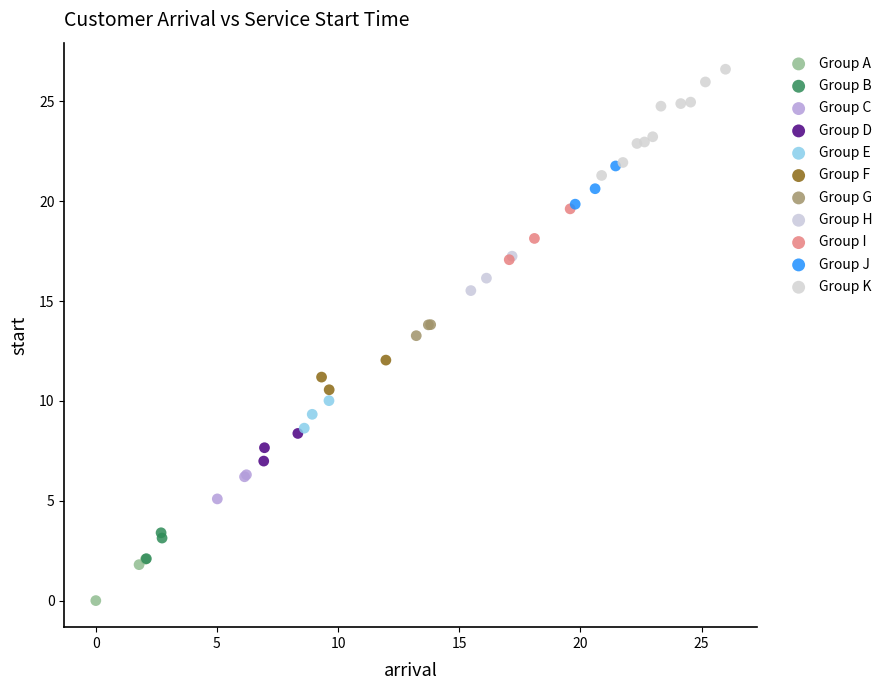

What are all the series names shown in the legend?

Group A, Group B, Group C, Group D, Group E, Group F, Group G, Group H, Group I, Group J, Group K